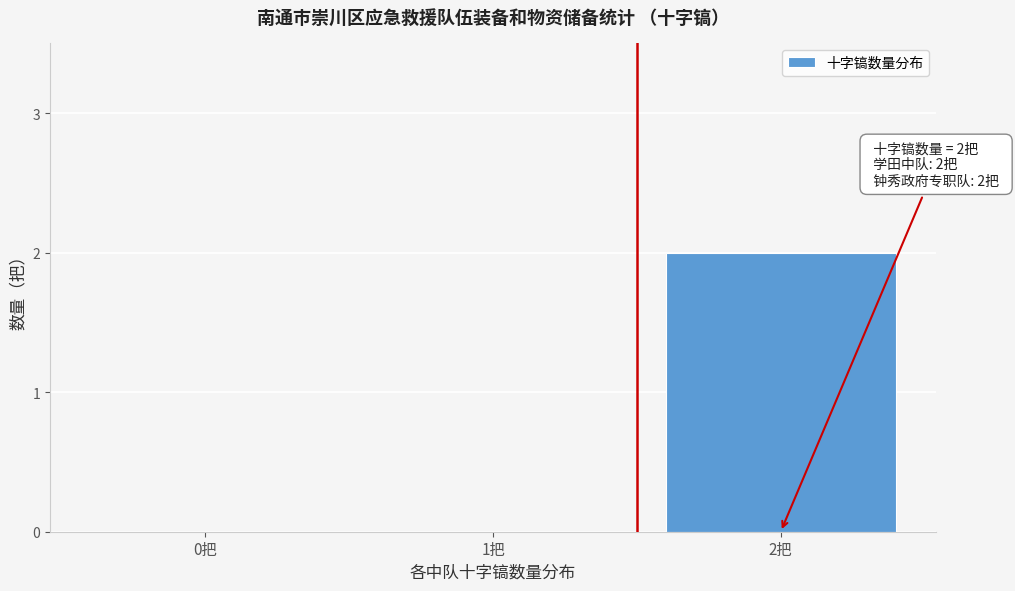

Reading right to left, extract all data points from this chart.

2把=2	1把=0	0把=0